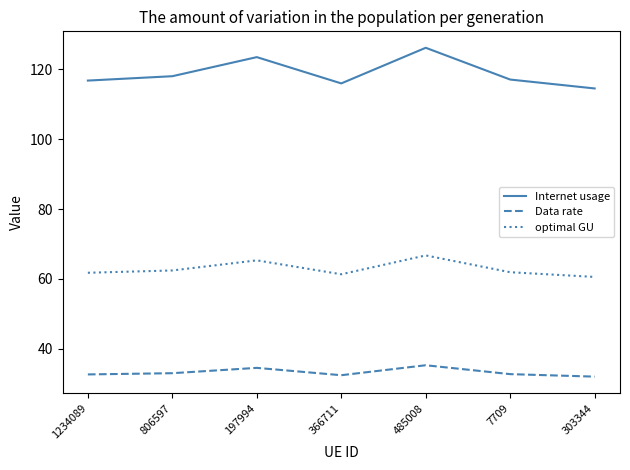

What is the sum of all Data rate values?

232.8